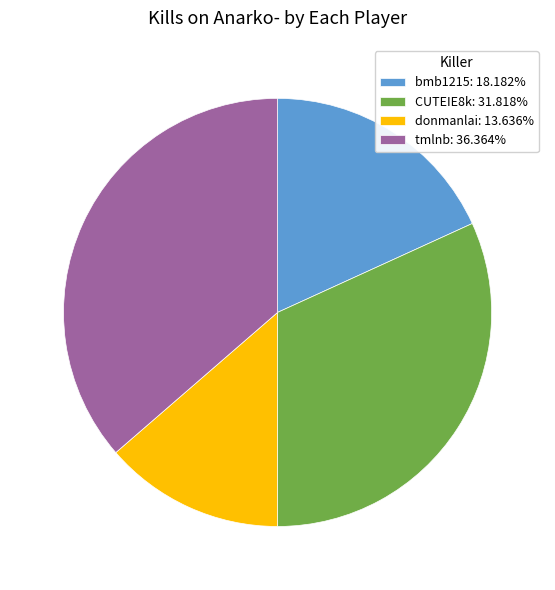

What is the ratio of the value at donmanlai: 13.636% to the value at tmlnb: 36.364%?

0.4